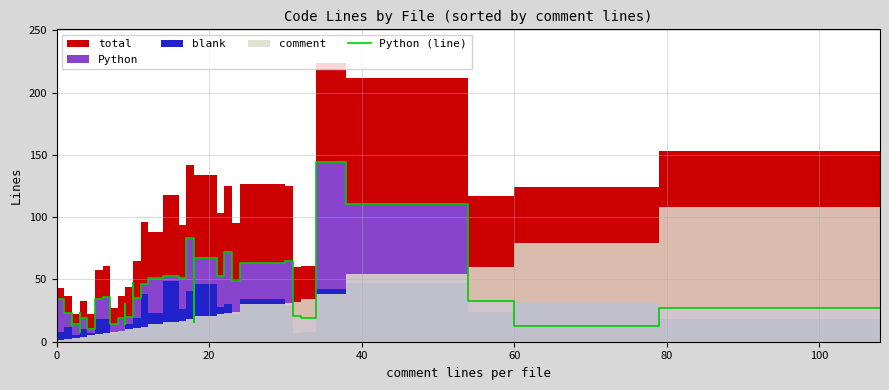

What is the label of the 5th point from the left?

80